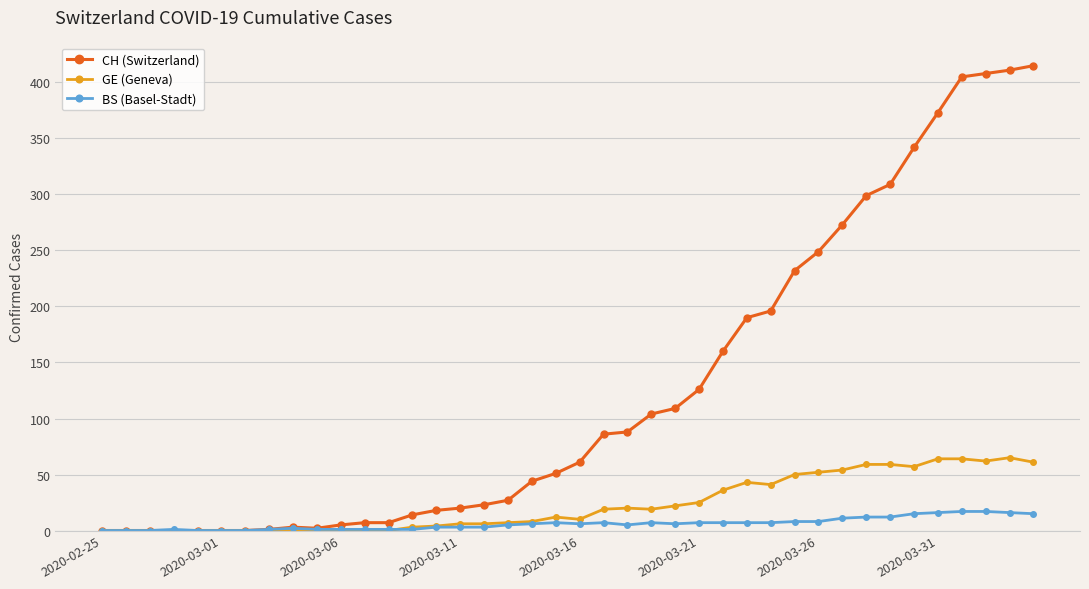

List the series in order of their peak value, highest first.

CH (Switzerland), GE (Geneva), BS (Basel-Stadt)